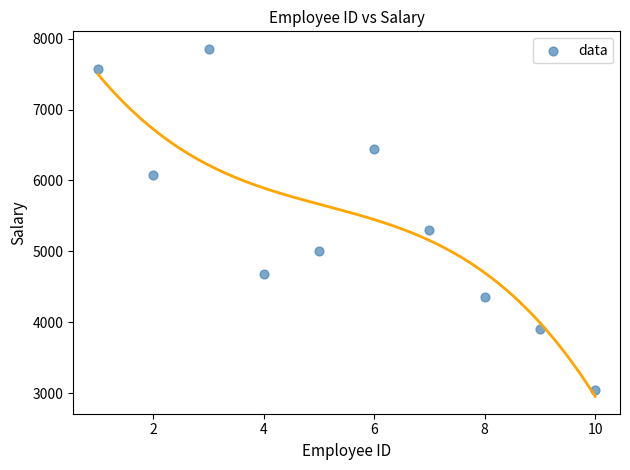

What is the range of X values (max minus min)?

9.0